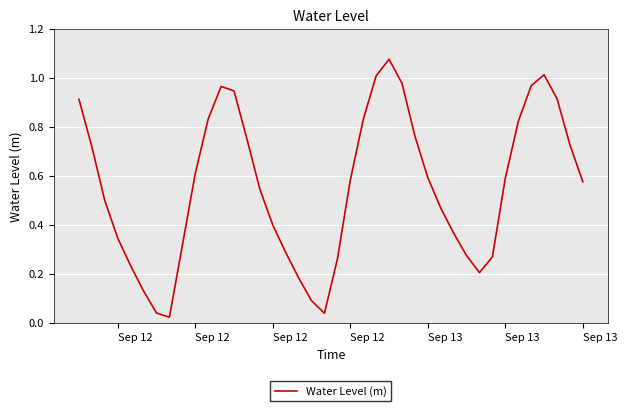

What is the sum of all values?

22.1